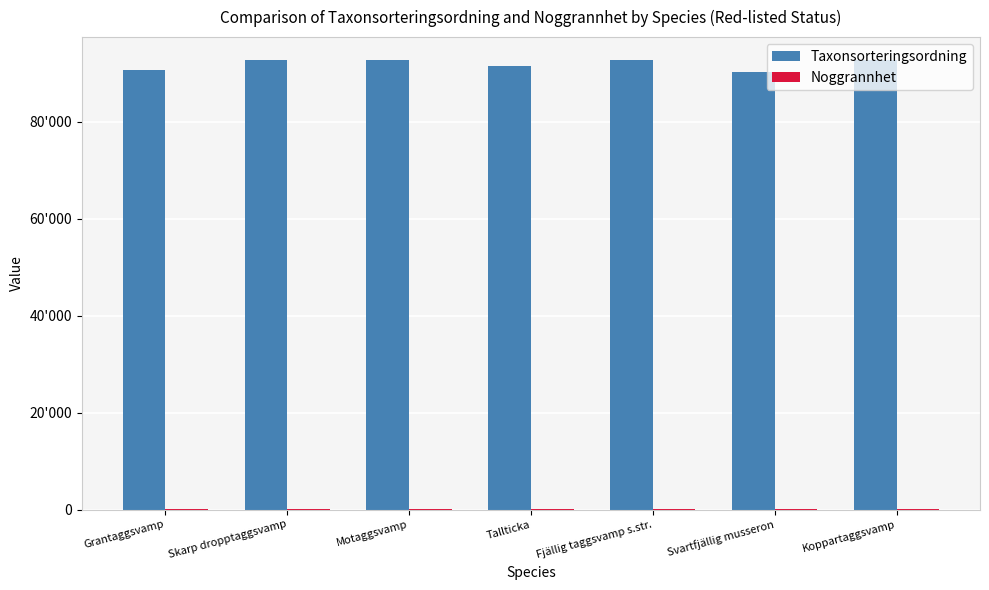

Are the bars horizontal?

No